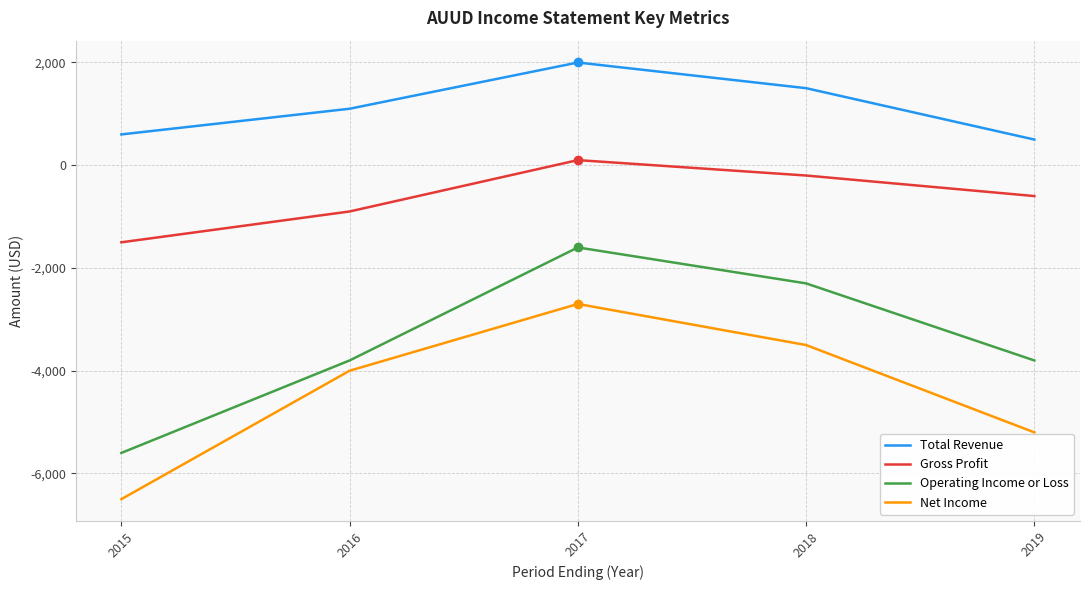

Which category has the lowest value in the Operating Income or Loss series?

2015